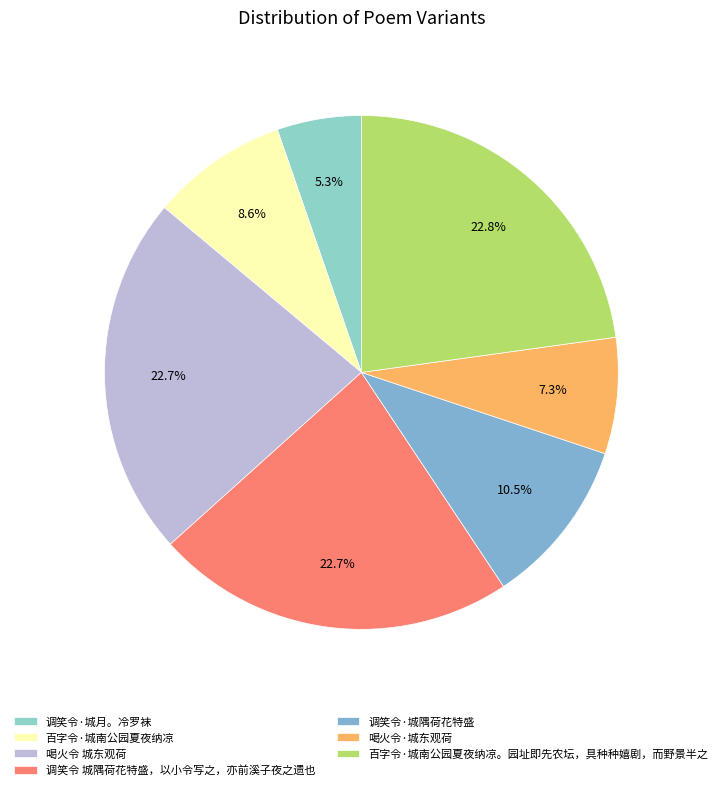

To the nearest percent, what is the average slice percentage?

14%